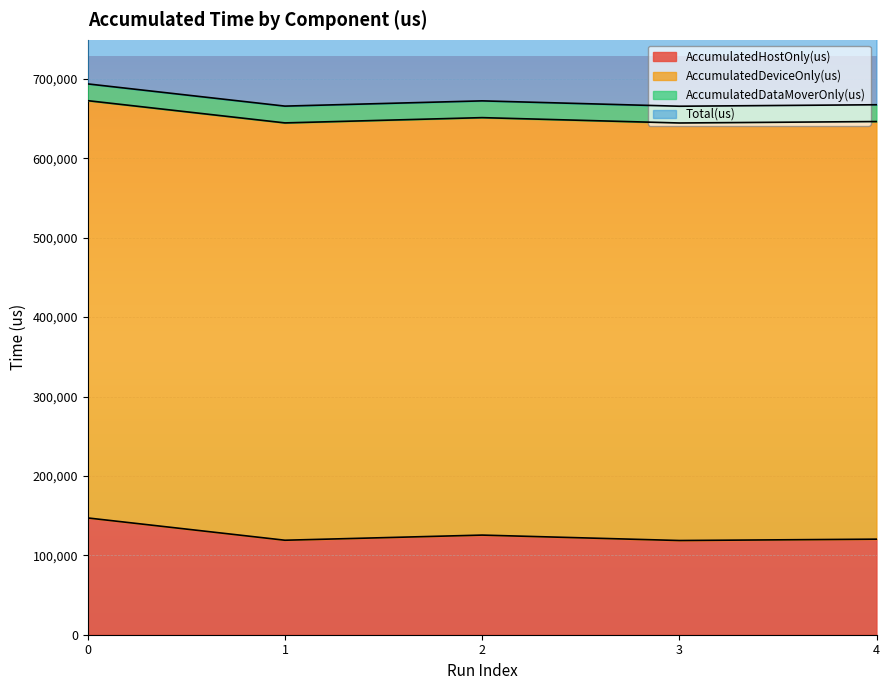

Where is the first local minimum for Total(us)?

1